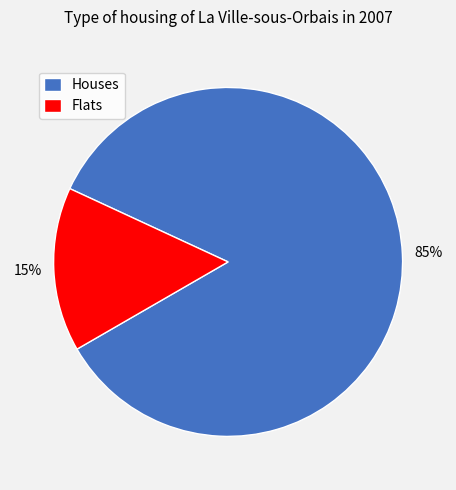

True or false: Flats accounts for 6% of the total.

False